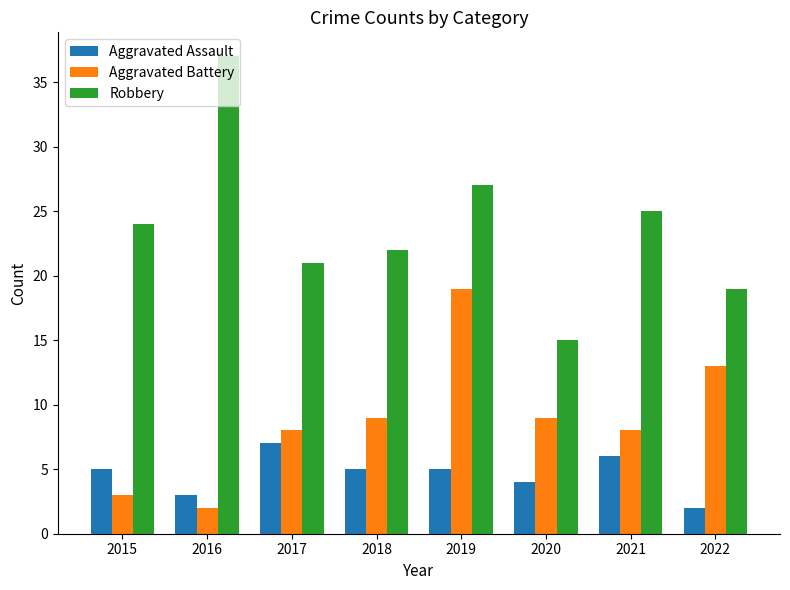

Between 2016 and 2017, which series saw the biggest shift?

Robbery